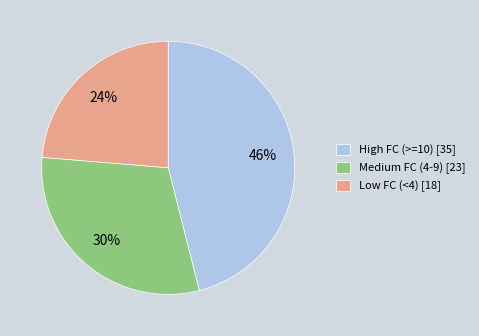

How many segments does this pie chart have?

3